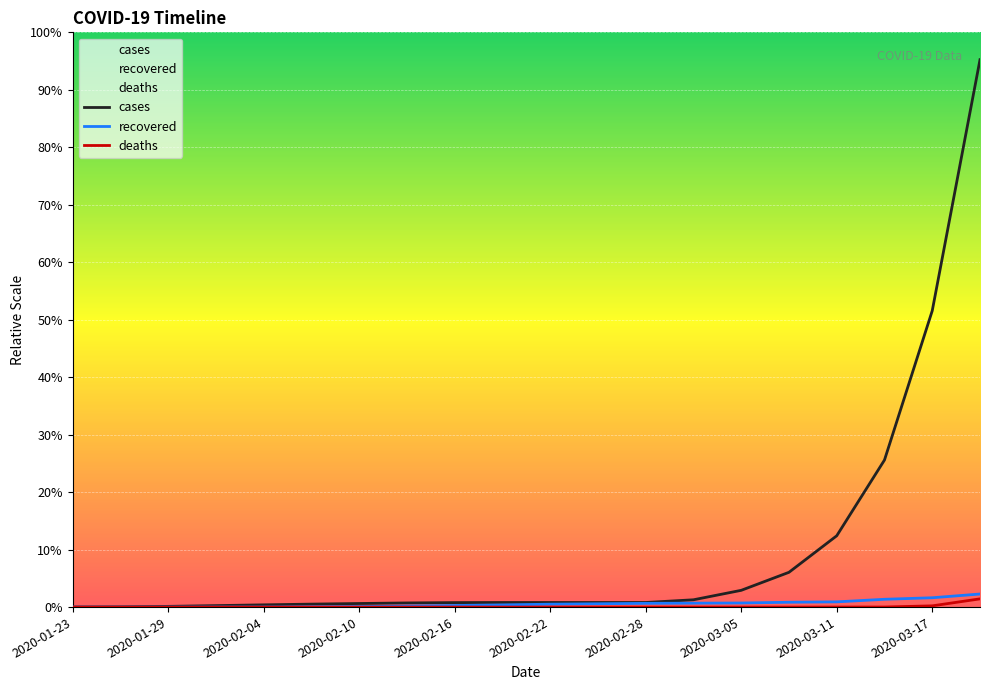

Is it true that recovered equals 538 at 13?

True